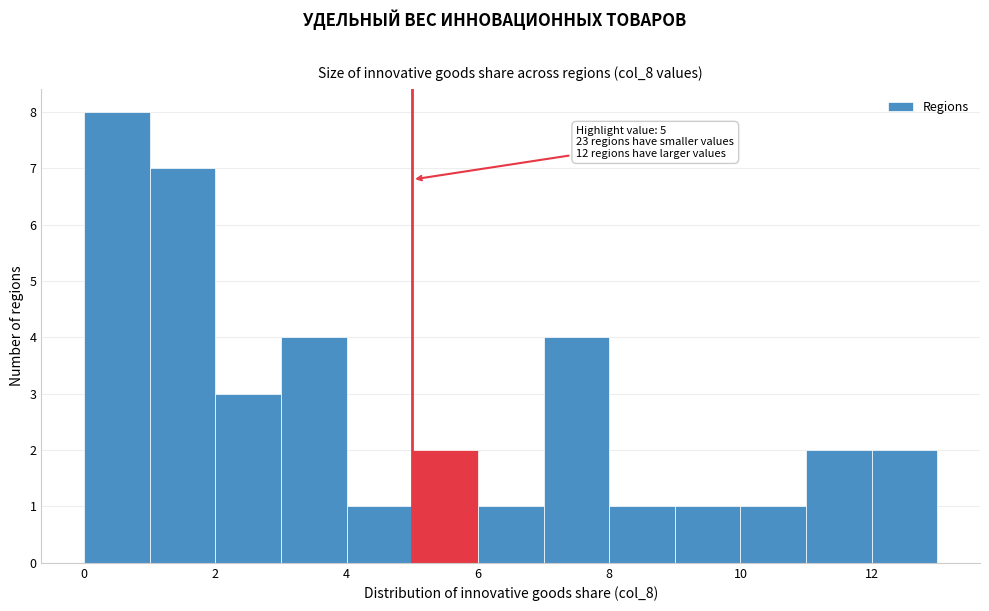

Over which range of the x-axis is the bar tallest?

0 to 1